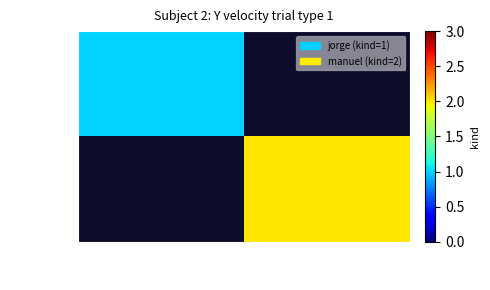

List the series in order of their overall mean, lowest first.

jorge, manuel